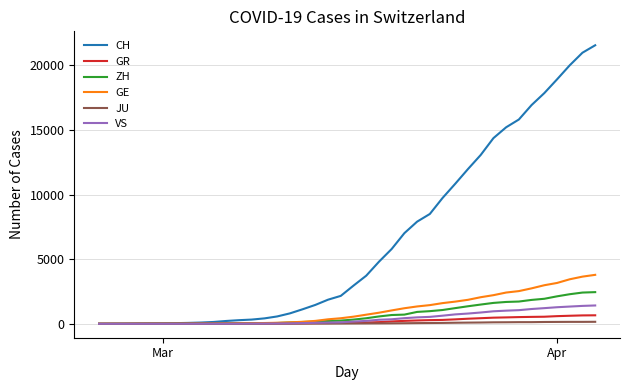

Which series has the widest spread of values?

CH